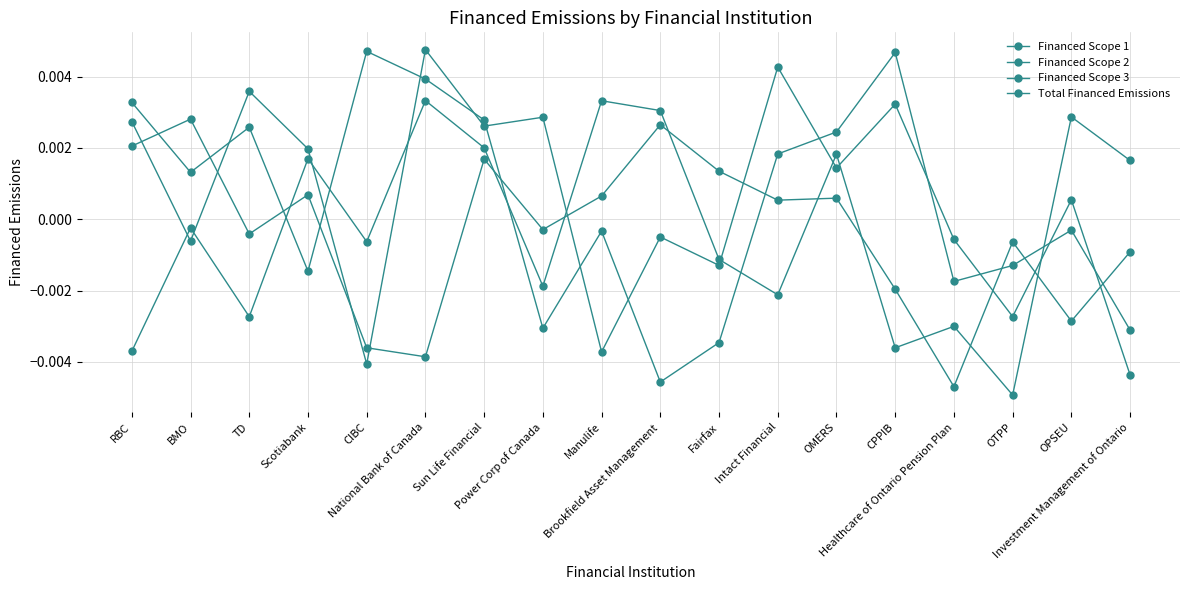

How many lines are shown in the chart?

4